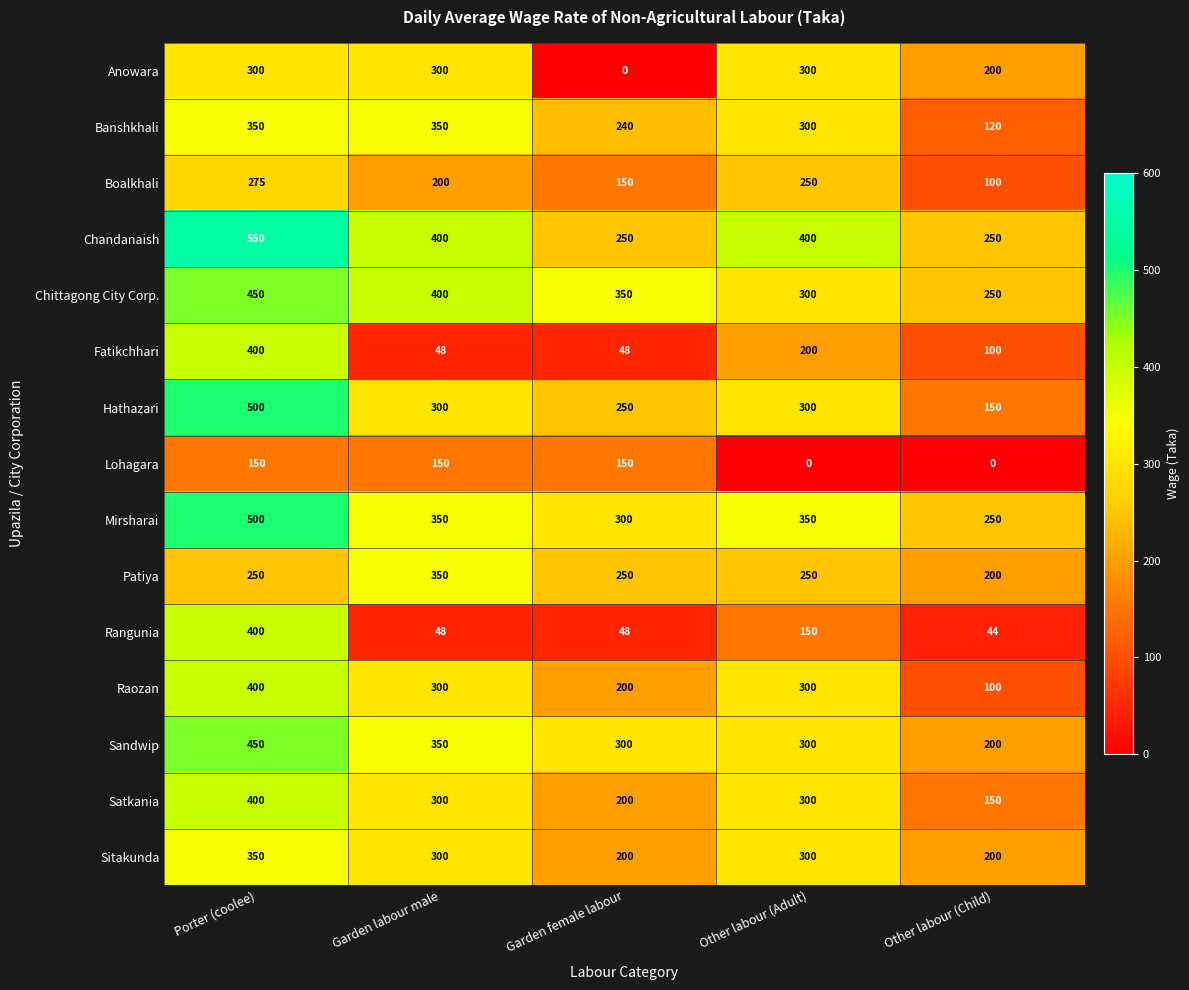

What is the minimum value for Banshkhali?

120